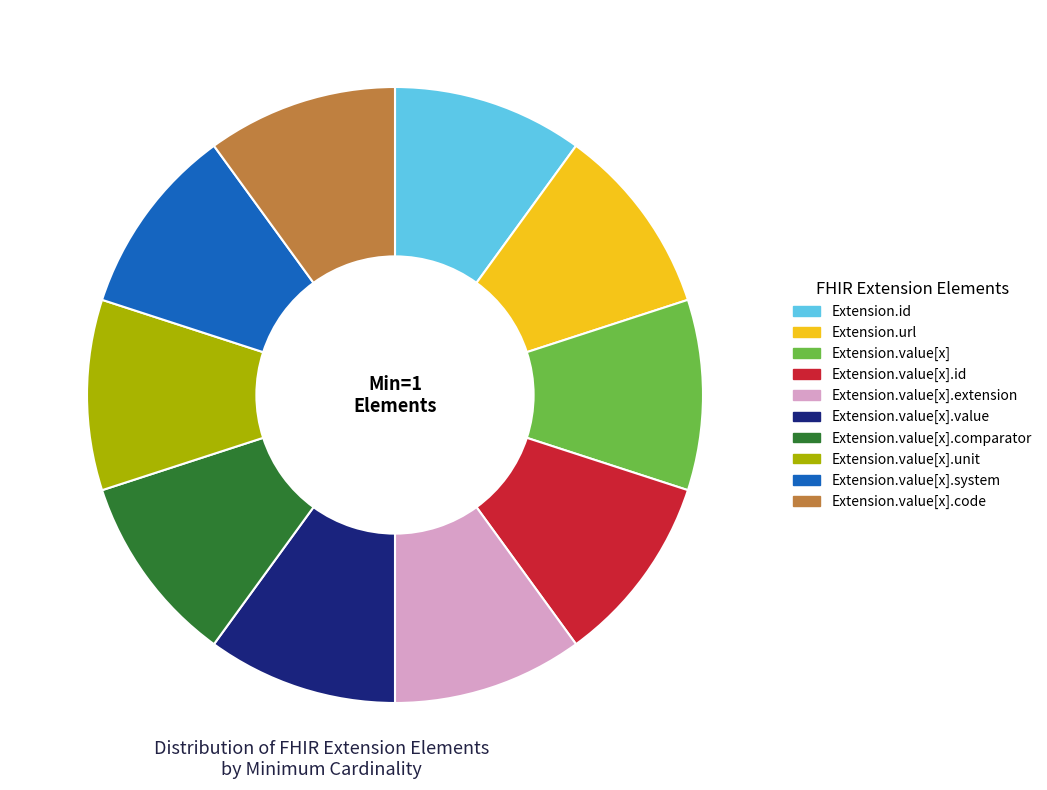

Is there any slice that represents more than half of the pie?

No